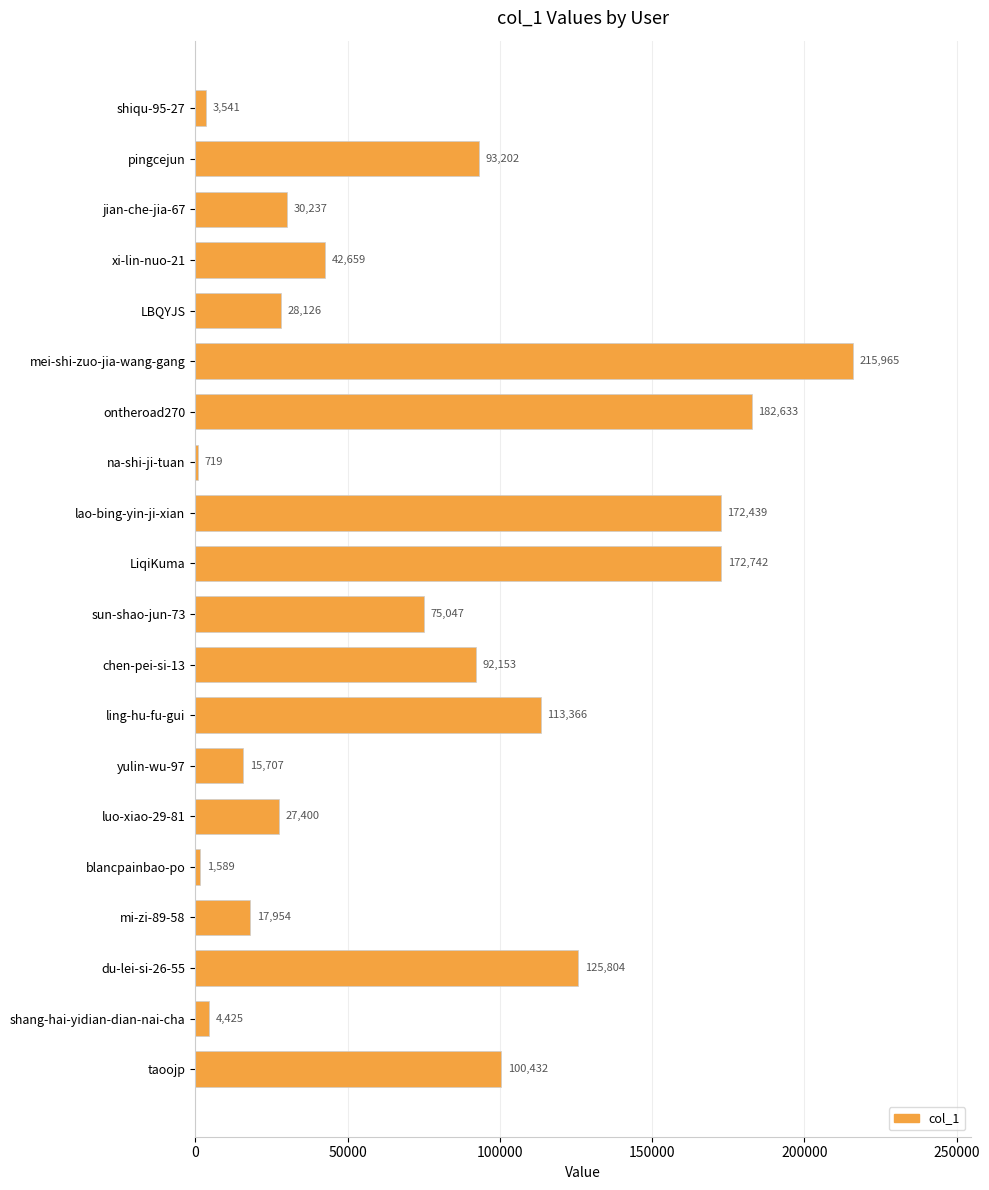

The chart shows a value of 172439 at lao-bing-yin-ji-xian. True or false?

True